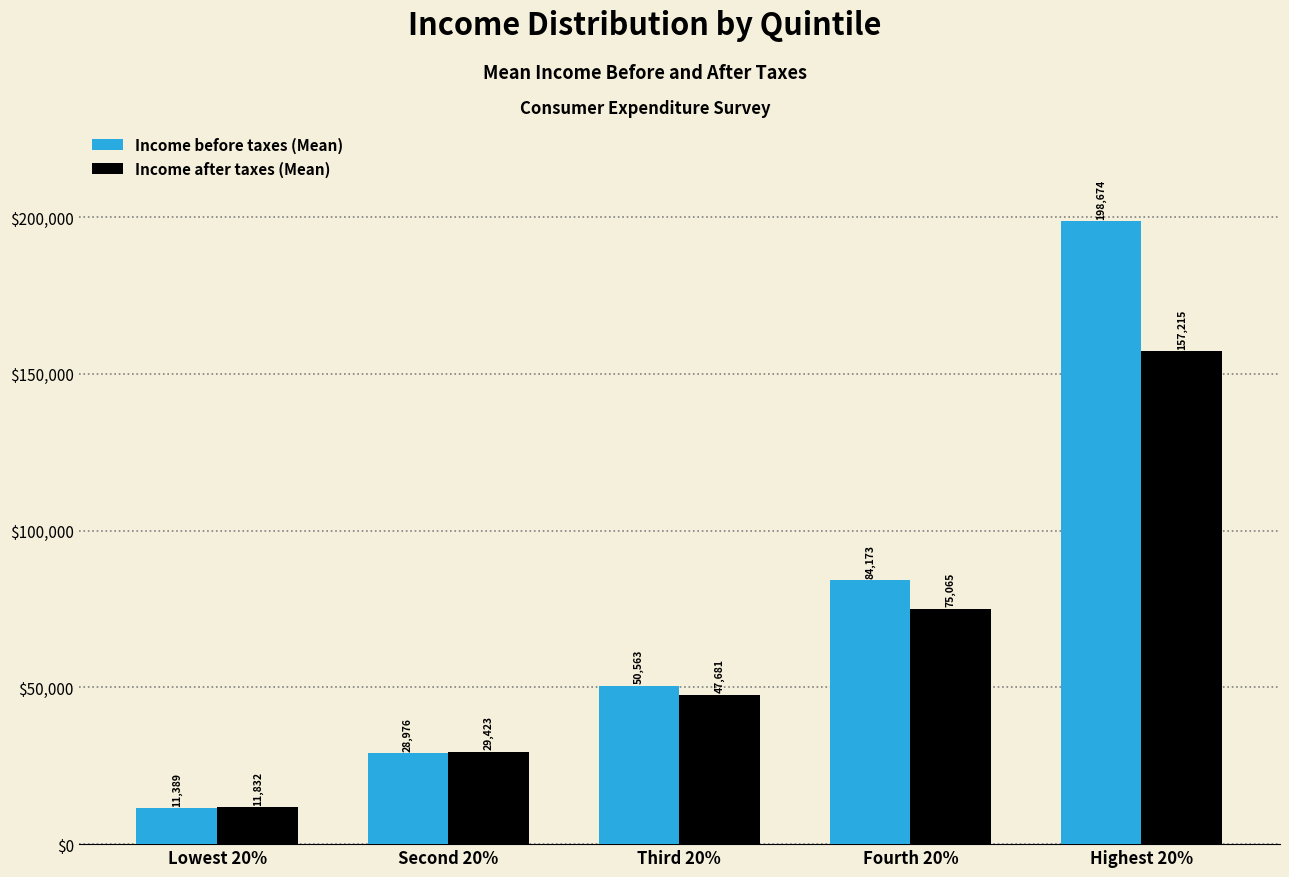

Reading right to left, list all the values displayed in this chart.

Income before taxes (Mean): 198674	84173	50563	28976	11389
Income after taxes (Mean): 157215	75065	47681	29423	11832